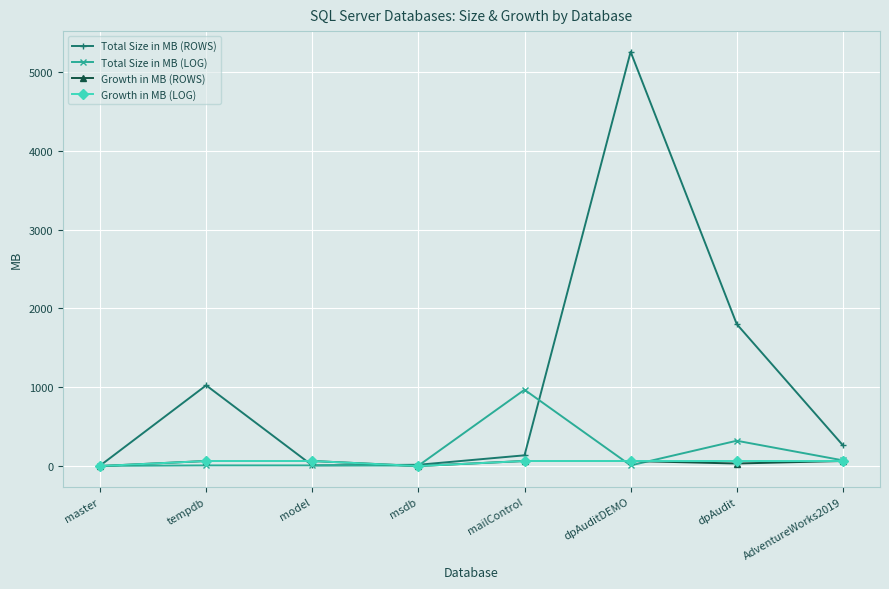

What is the value of the Total Size in MB (ROWS) point at the 1st from the left?

5